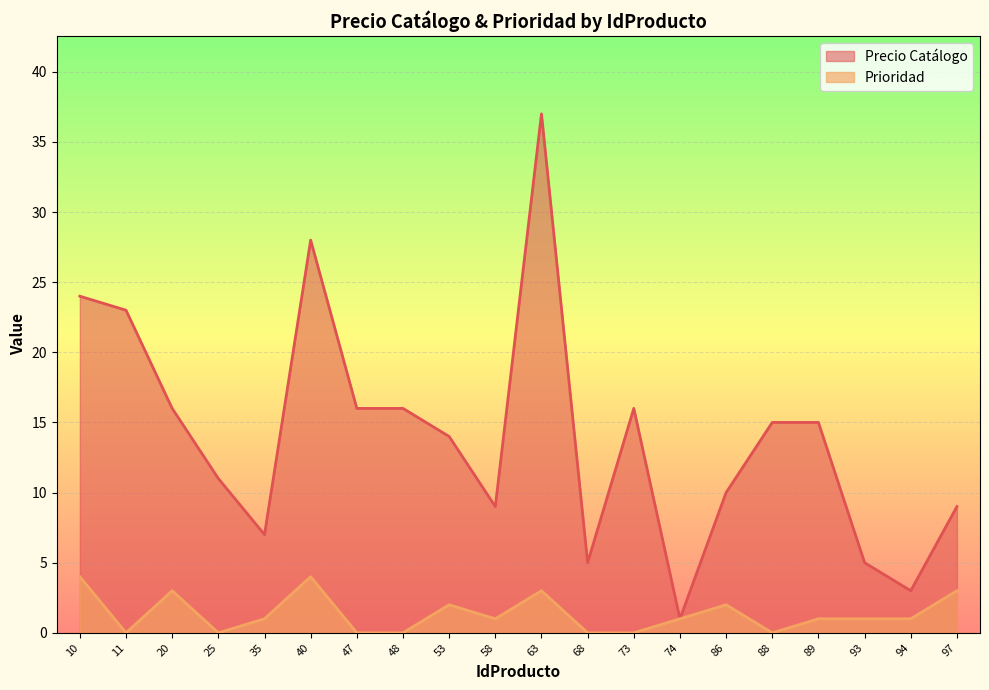

What is the total value across all series at 47?

16